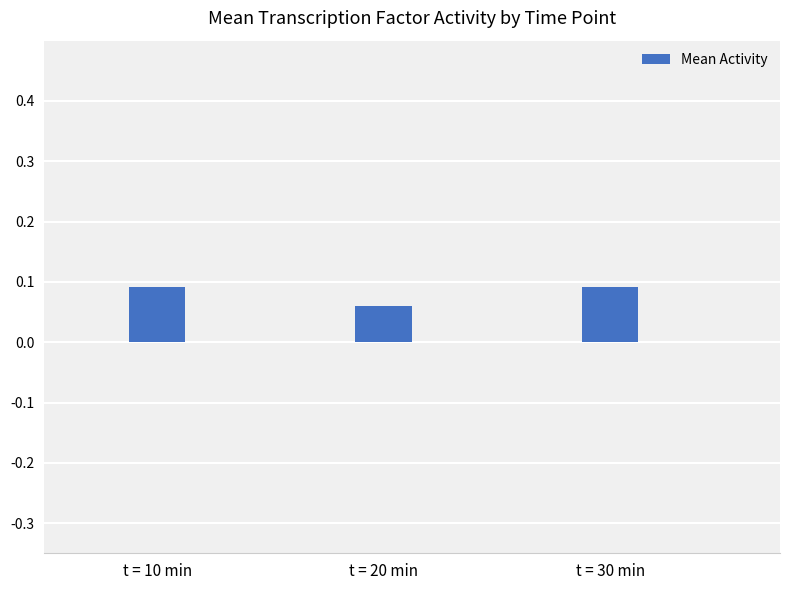

Count the values in the range 0 to 1.

3